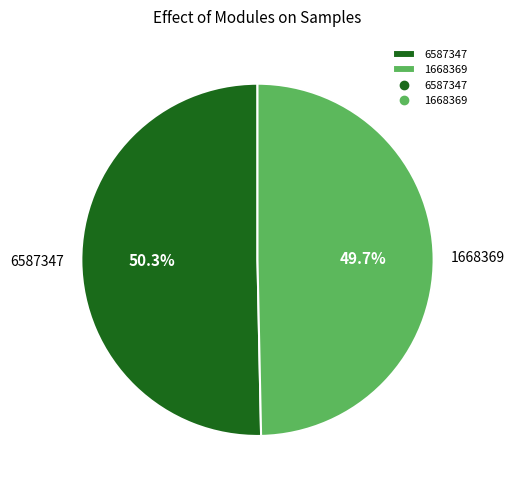

To the nearest percent, what is the difference between the largest and smallest slice percentages?

1%